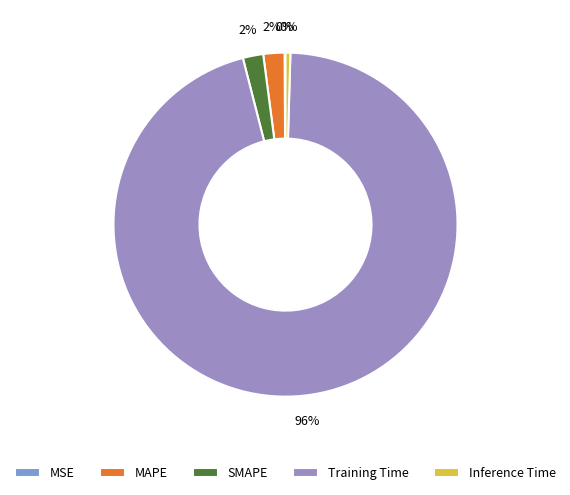

What is the smallest slice in the pie chart?

MSE